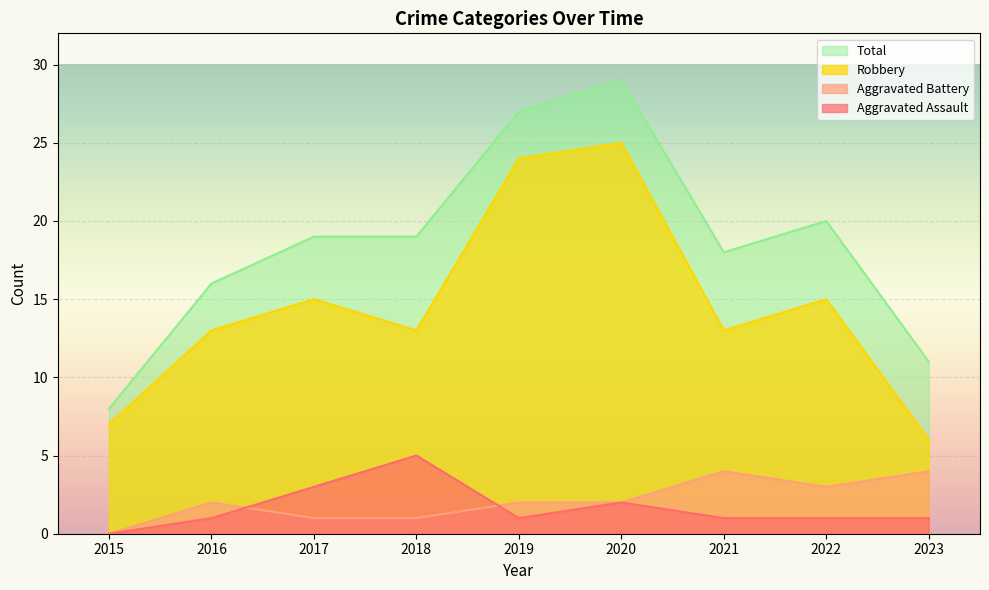

What is the approximate value of Total at 2017, to the nearest 5?

20